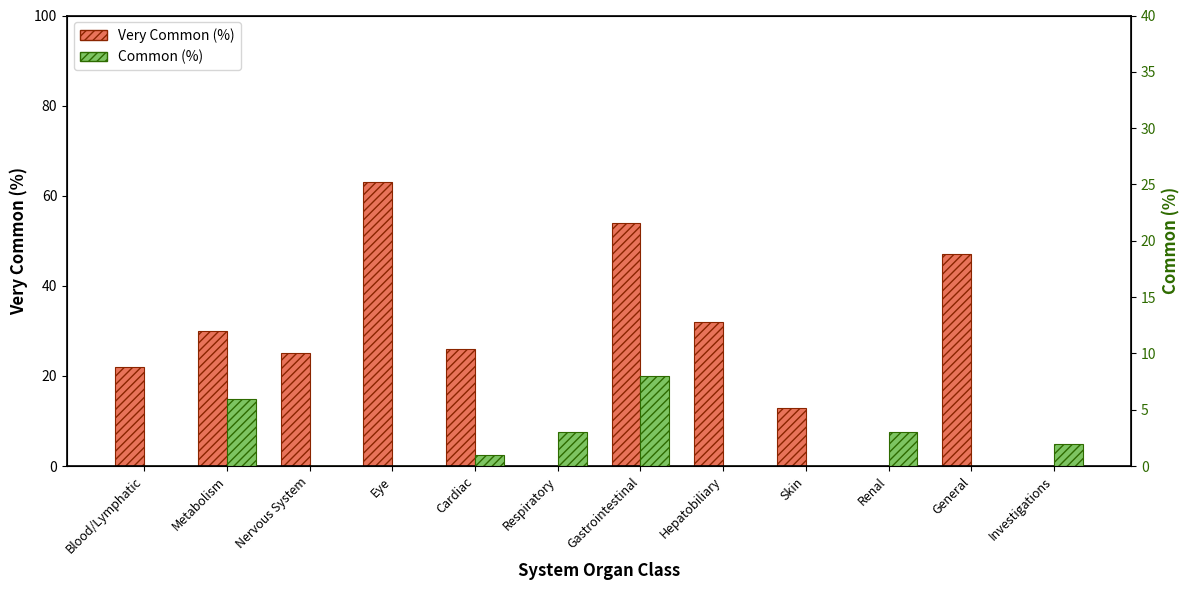

What is the sum of the Very Common (%) values at Eye and Respiratory?

63